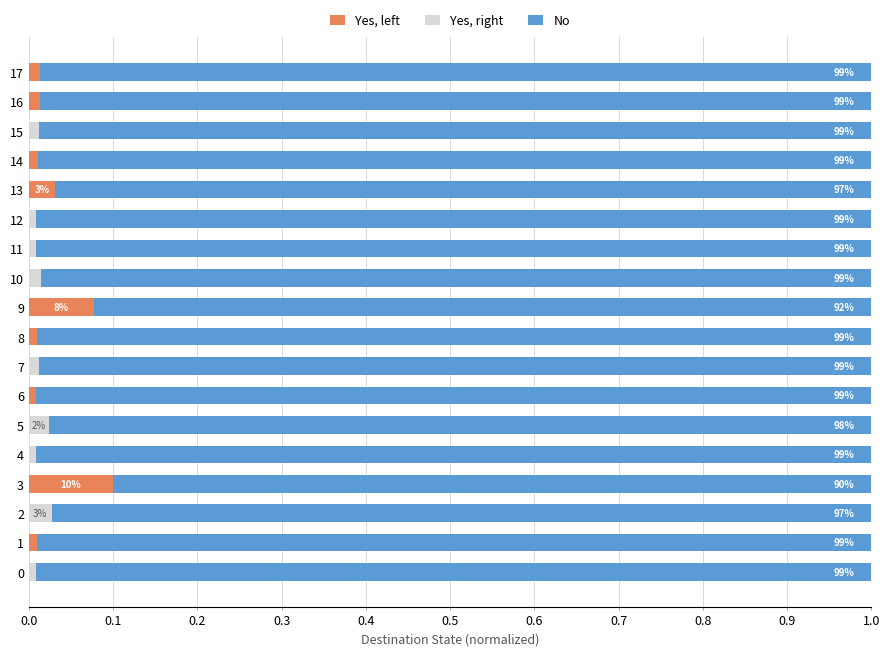

At which label does Yes, left reach its peak?

3